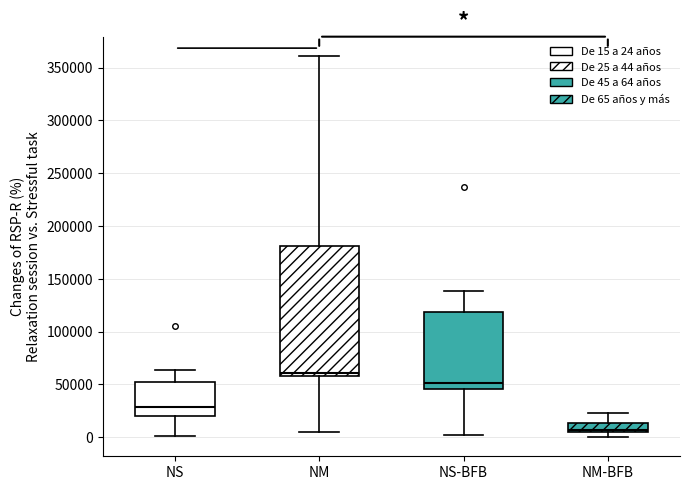

Where does the median line of the box for NS sit on the y-axis? The values are not printed on the chart, so give them approximately, as read against the axis.

30000